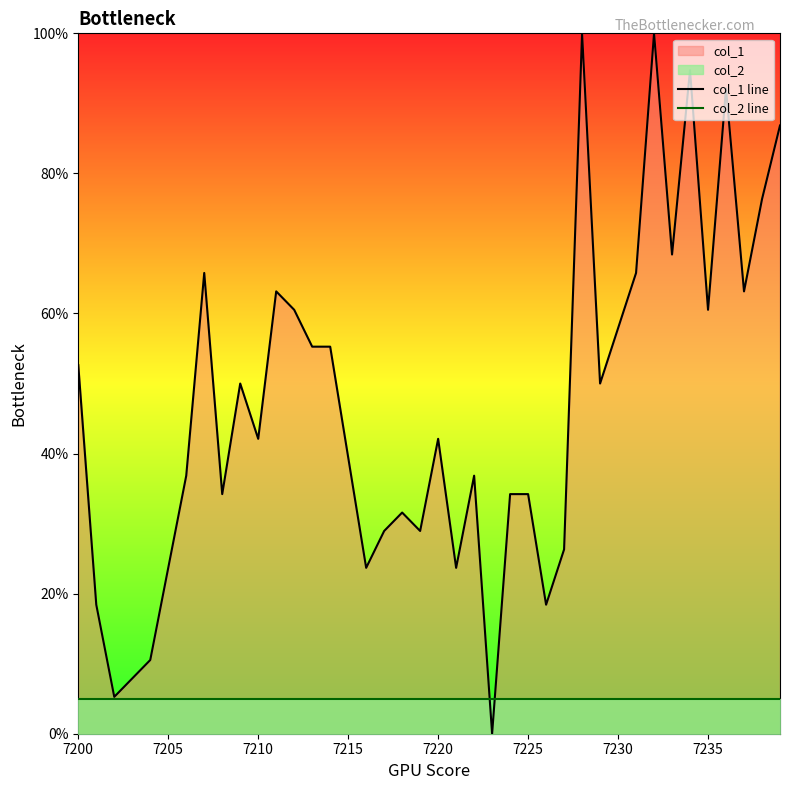

What is the maximum value for col_1 line?

100.0